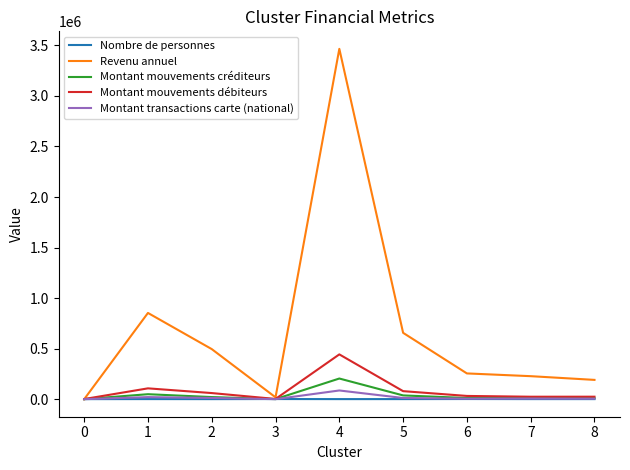

What is the greatest value displayed?

3465390.5